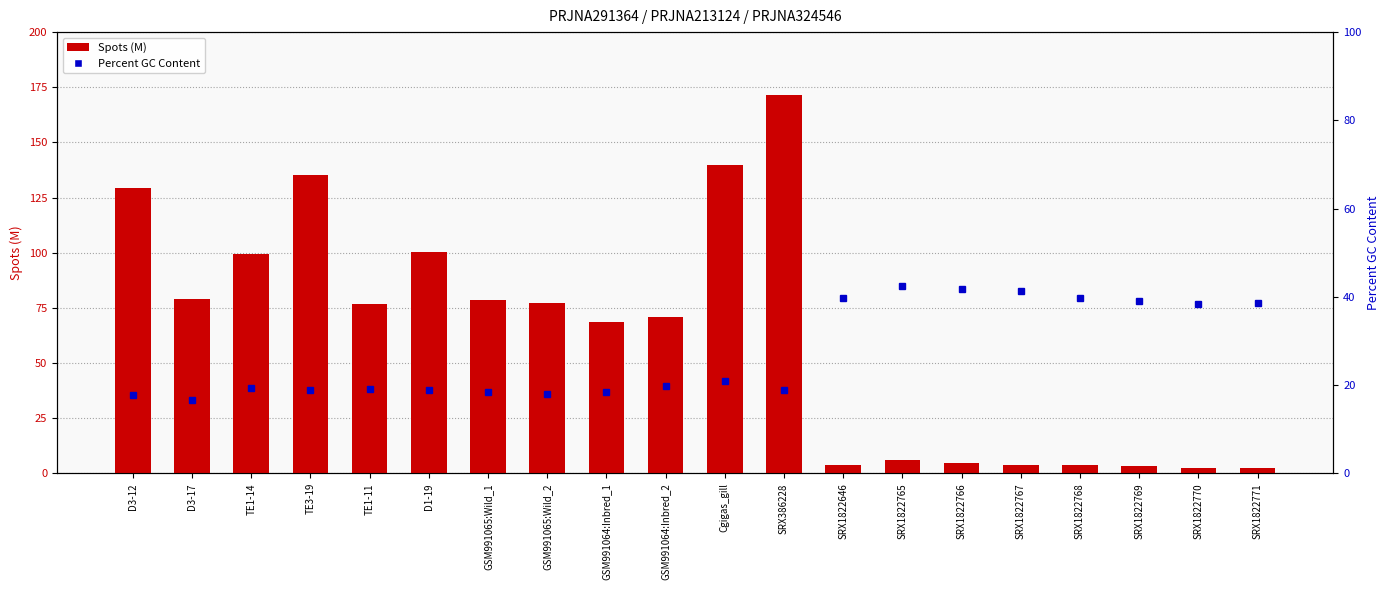

What position from the left is GSM991064:Inbred_2?

10